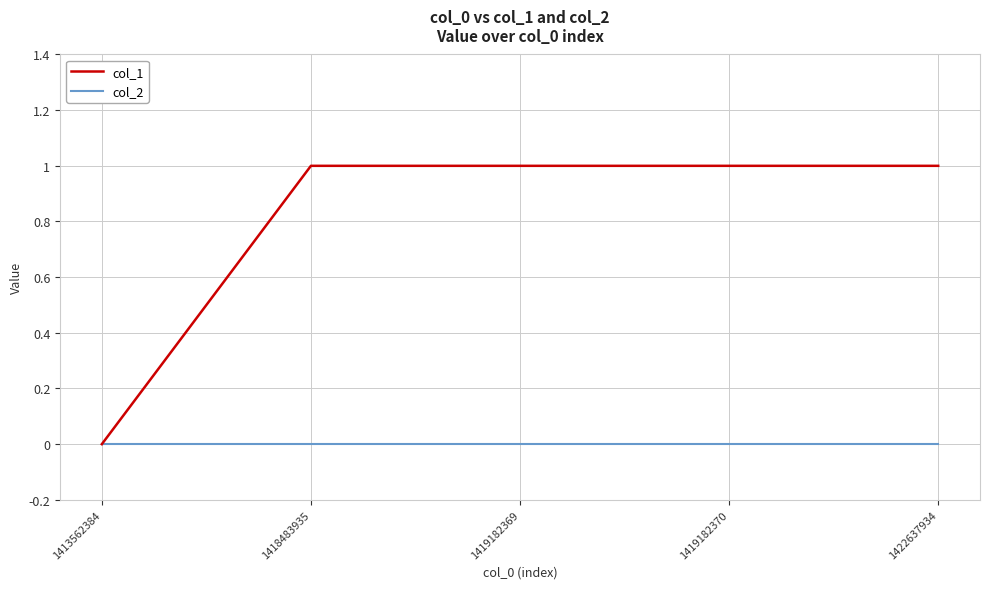

Which series has the largest range (max minus min)?

col_1